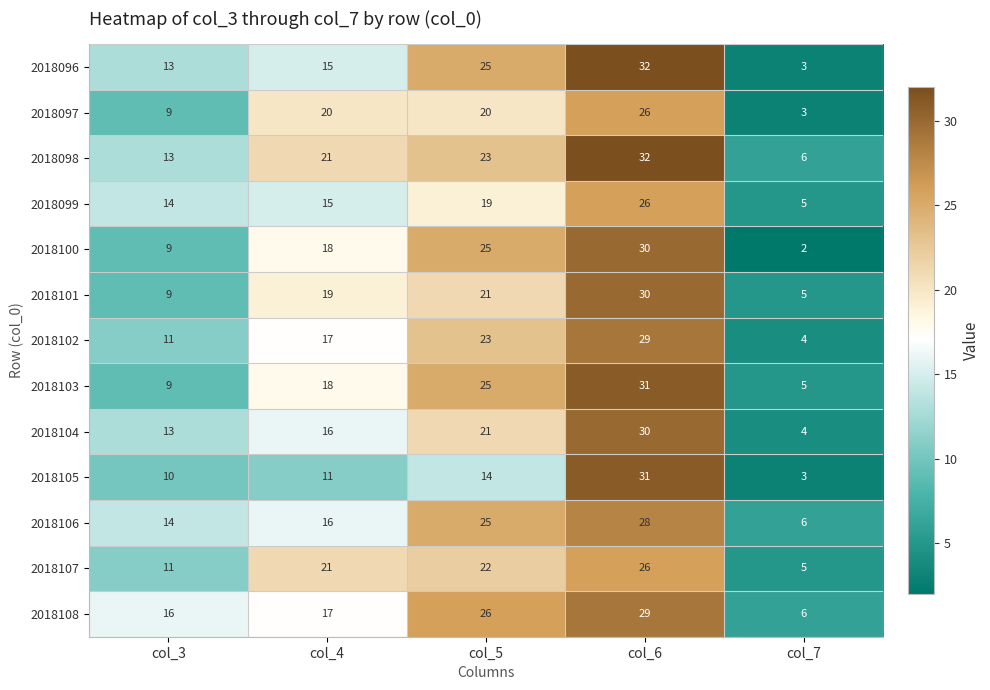

The value of 2018096 at col_4 is 6. True or false?

False